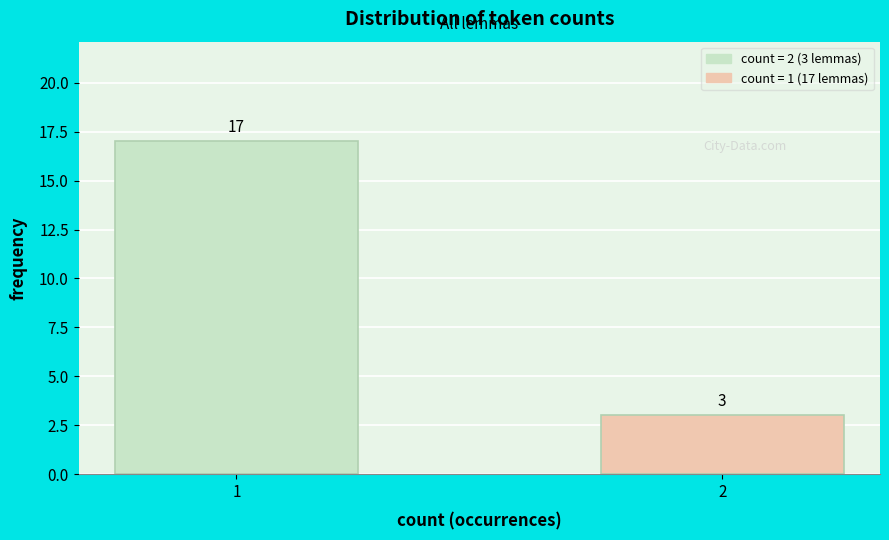

Reading left to right, list all the values displayed in this chart.

1=17	2=3